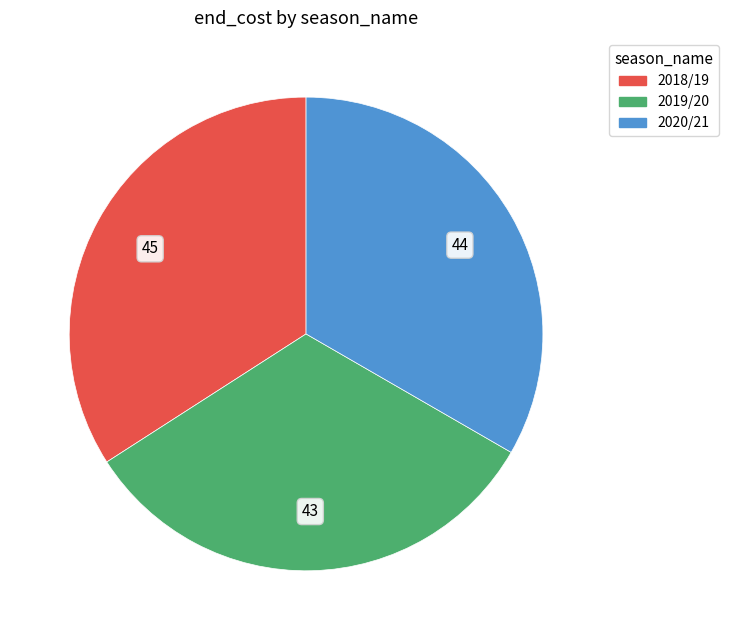

Is the sum of 2019/20 and 2020/21 greater than half?

Yes